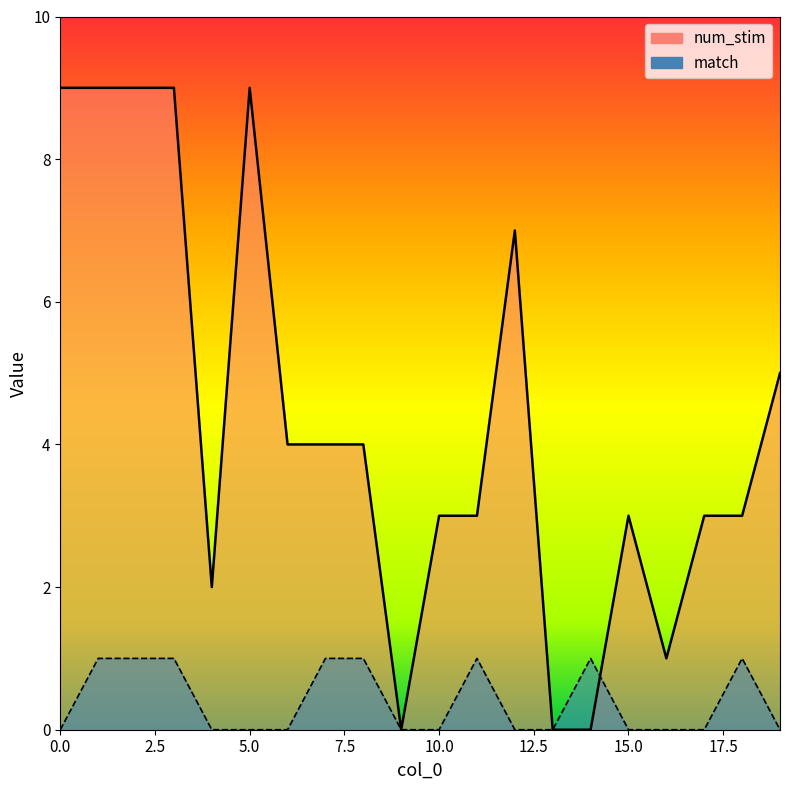

List the series in order of their peak value, lowest first.

match, num_stim